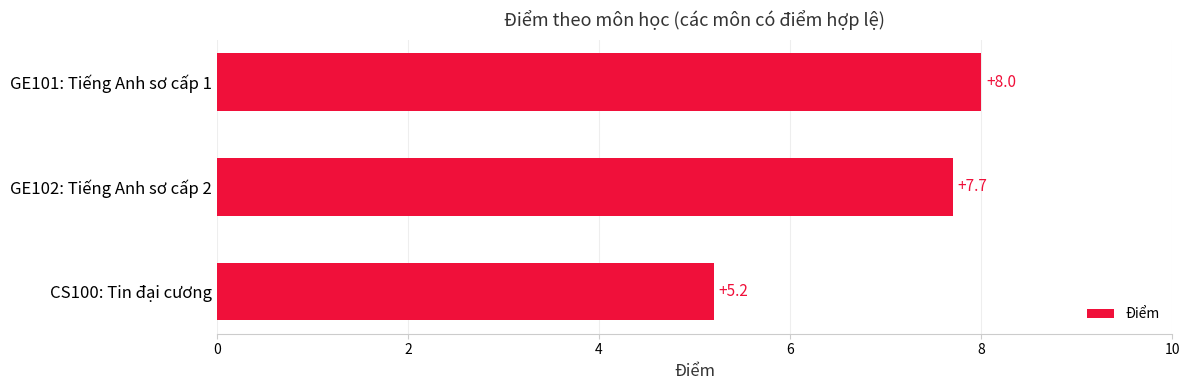

Between GE102: Tiếng Anh sơ cấp 2 and CS100: Tin đại cương, which is larger?

GE102: Tiếng Anh sơ cấp 2